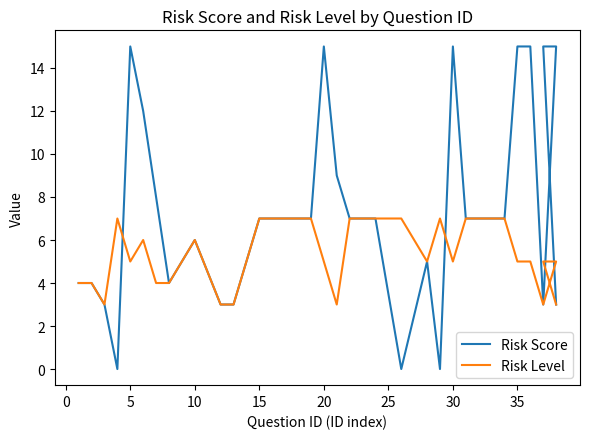

What is the greatest value displayed?

15